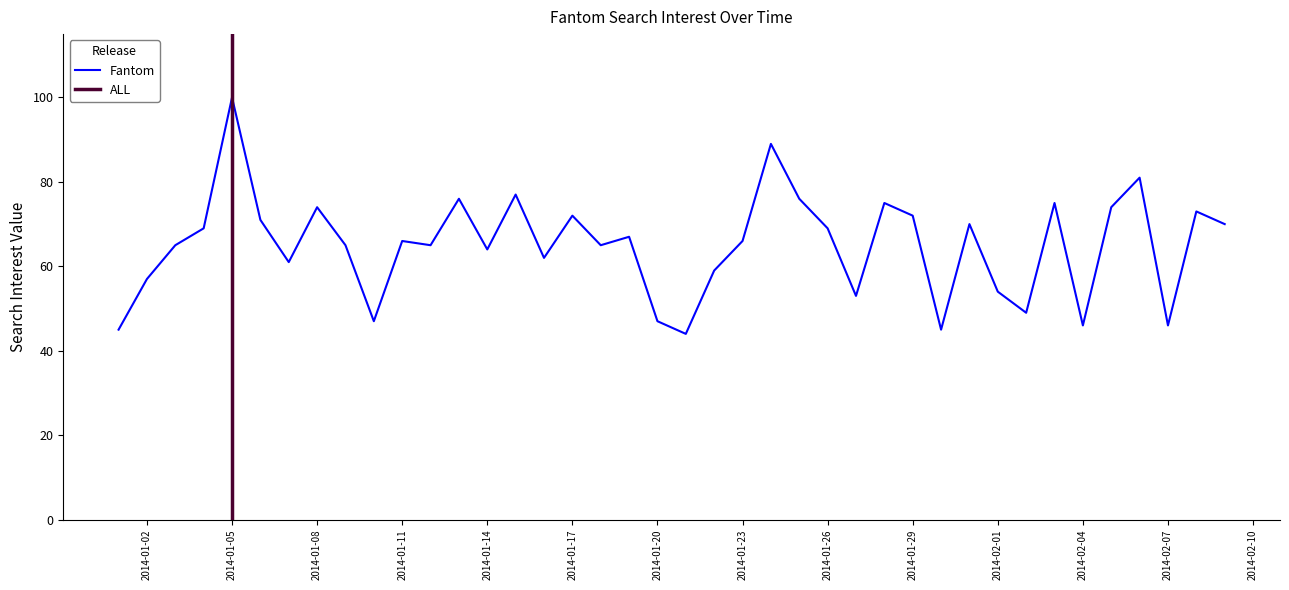

What is the sum of the values at 2014/01/07 and 2014/01/24?

150